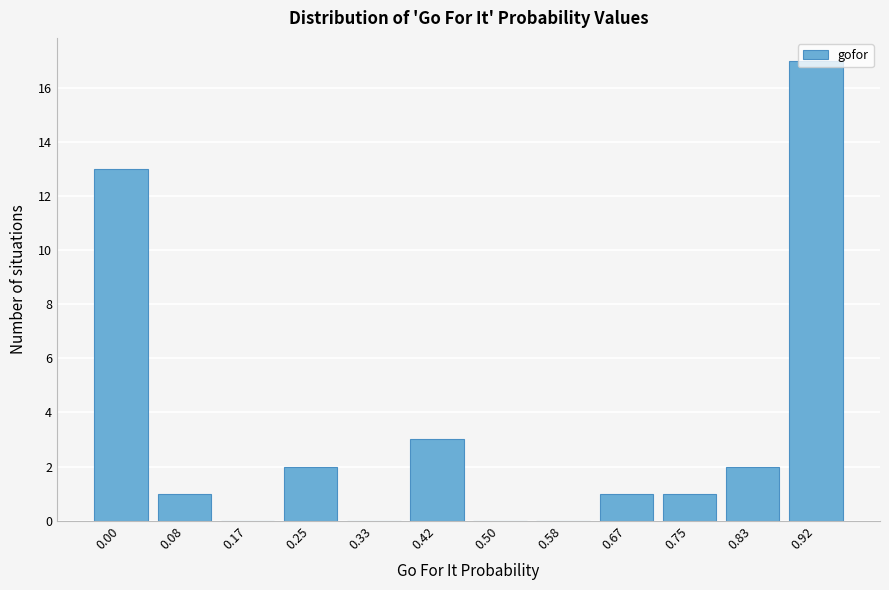

What is the change in value from 0.58 to 0.92?

+17